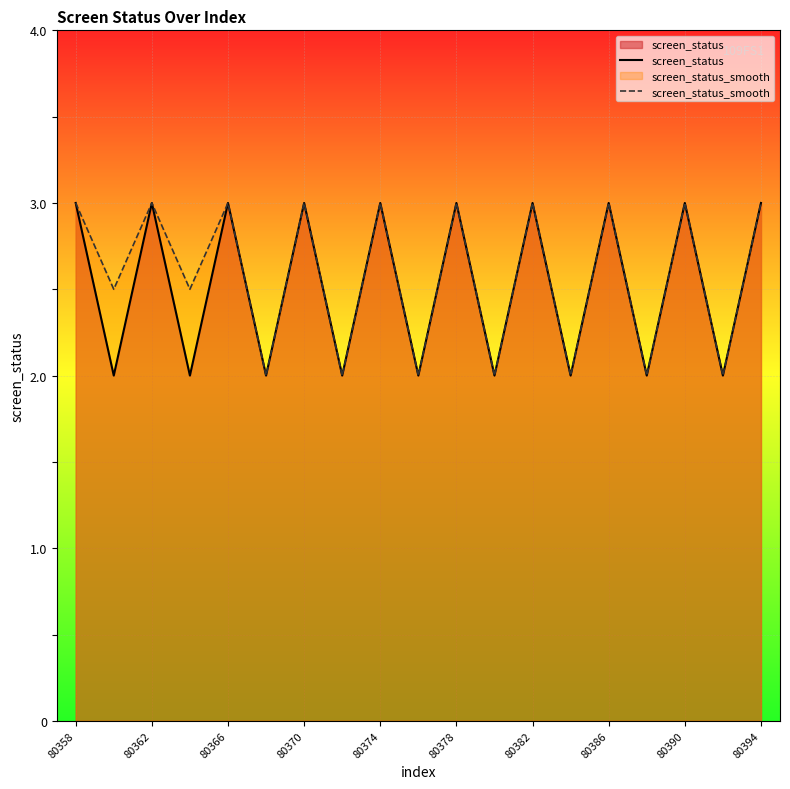

In screen_status, how many points are higher than both neighbors (excluding endpoints)?

8